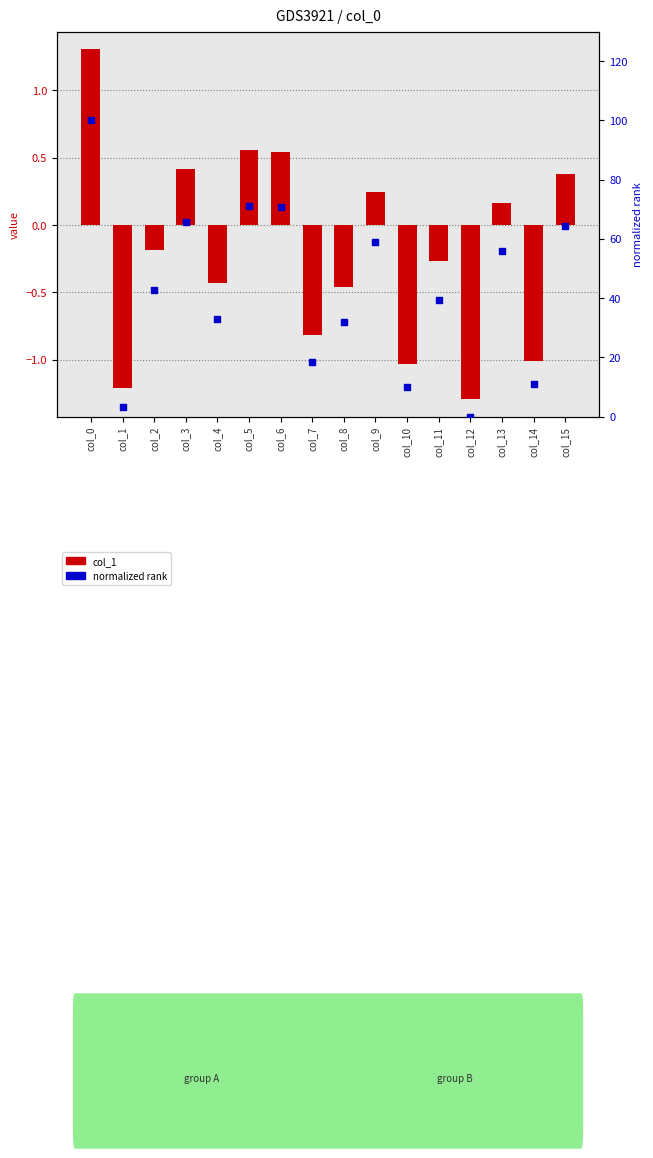

Which series reaches the maximum Y coordinate?

normalized rank